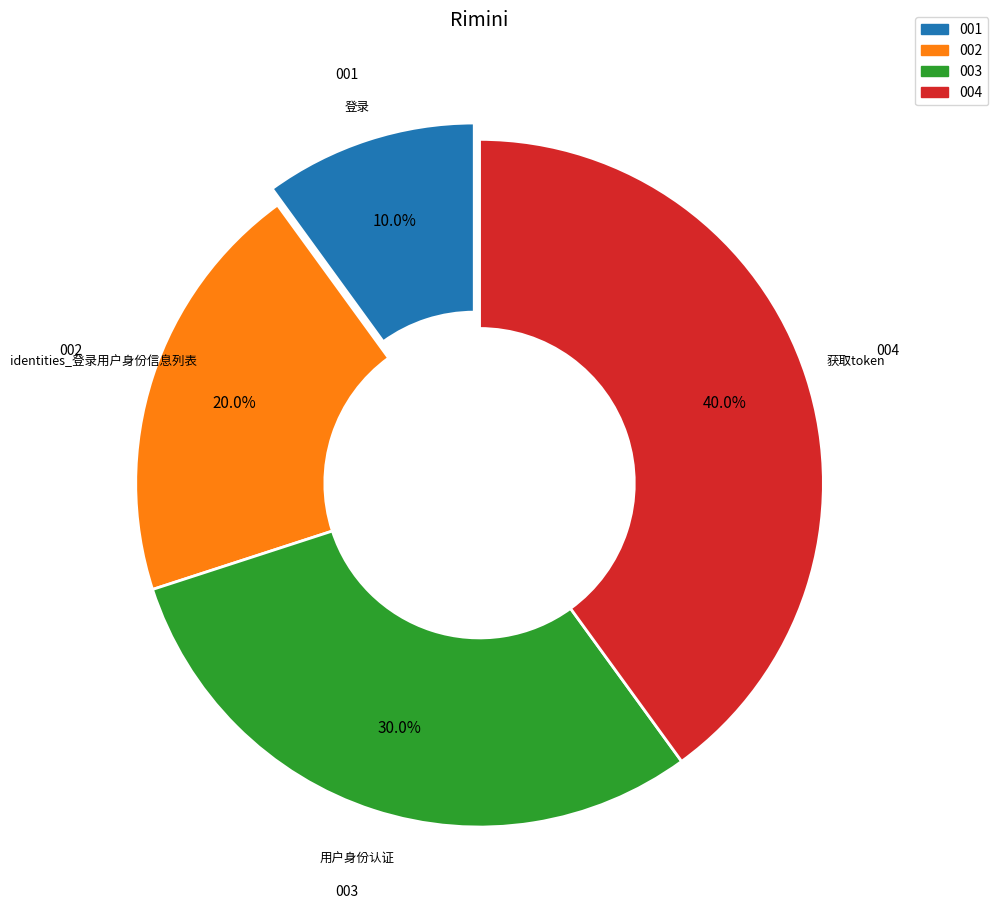

Is there any slice that represents more than half of the pie?

No